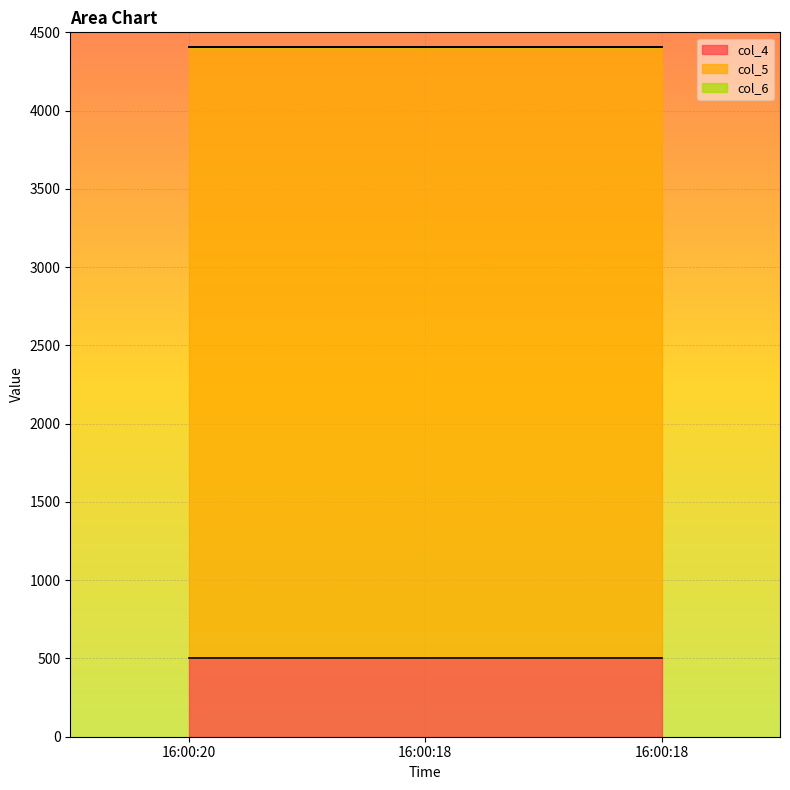

Which series has the largest range (max minus min)?

col_4